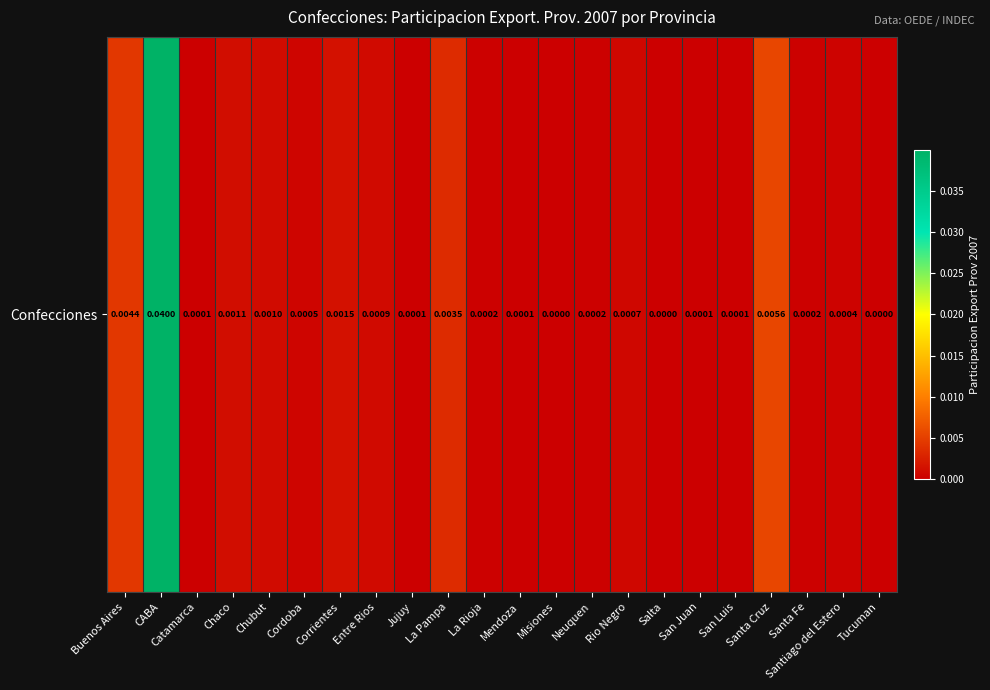

Where is the data nearest to the value 0?

Misiones